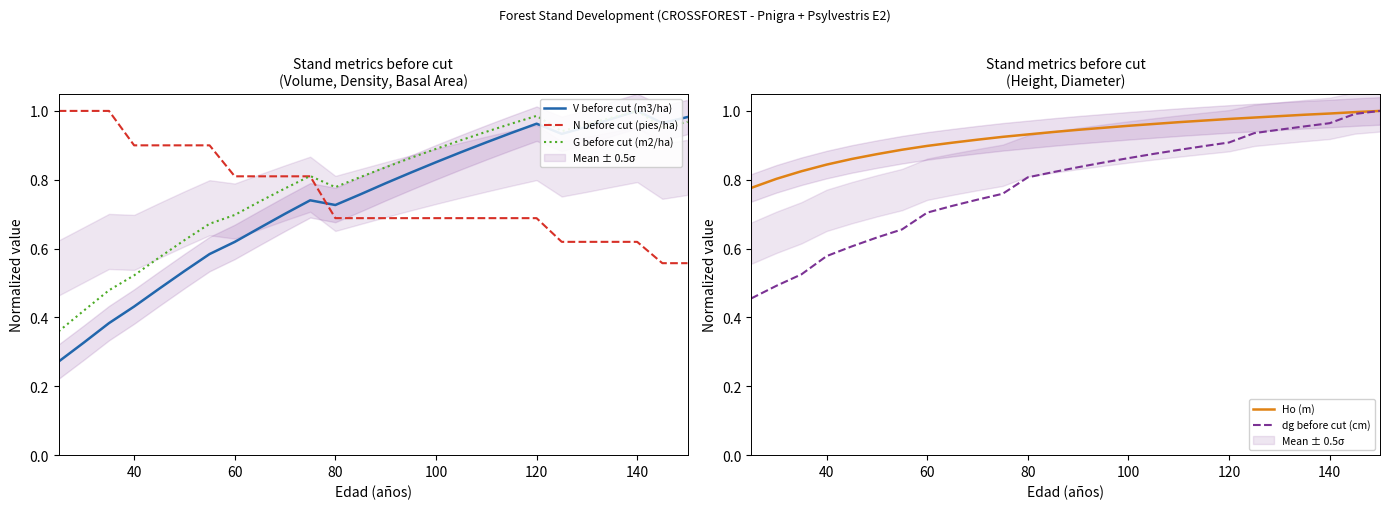

What is the minimum value for dg before cut (cm)?

0.5